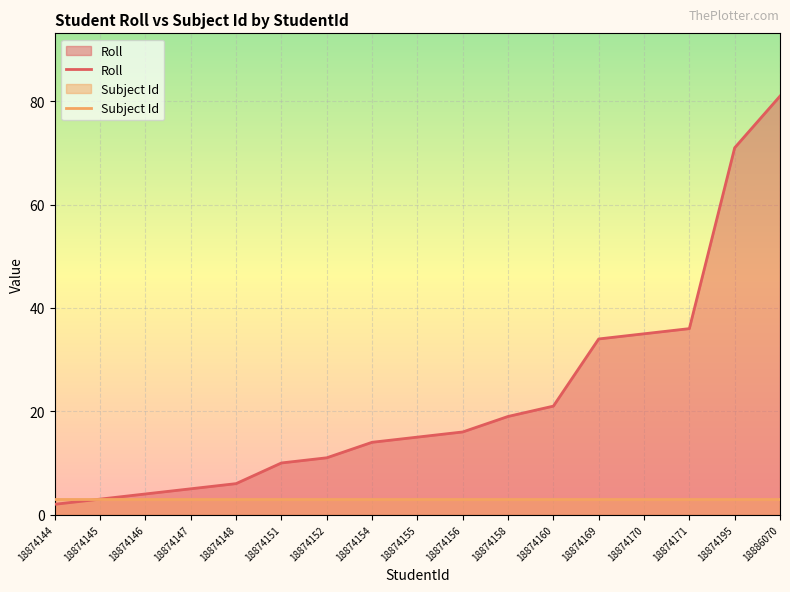

What is the maximum value for Subject Id?

3